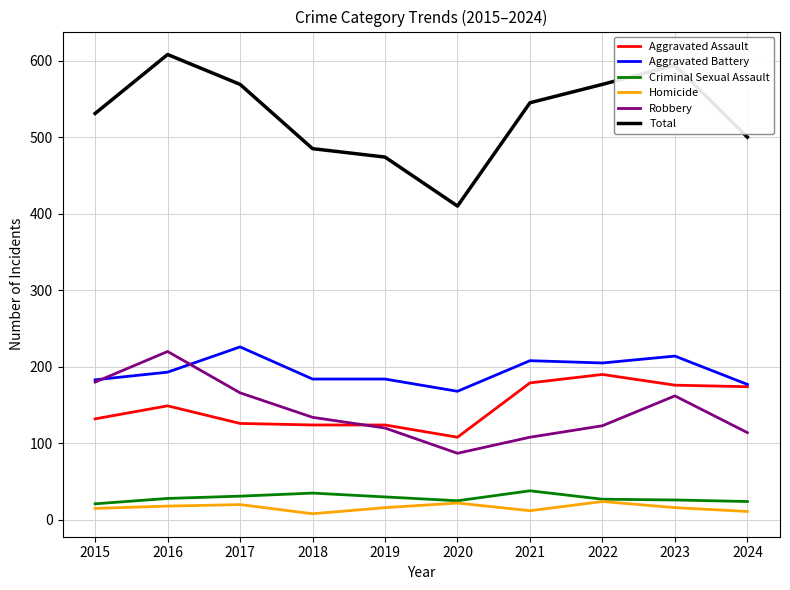

True or false: Aggravated Assault and Homicide cross at least once.

False